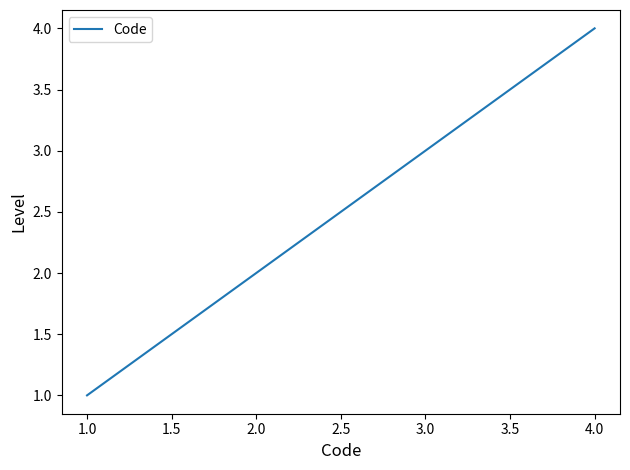

What is the difference between the maximum and minimum values?

3